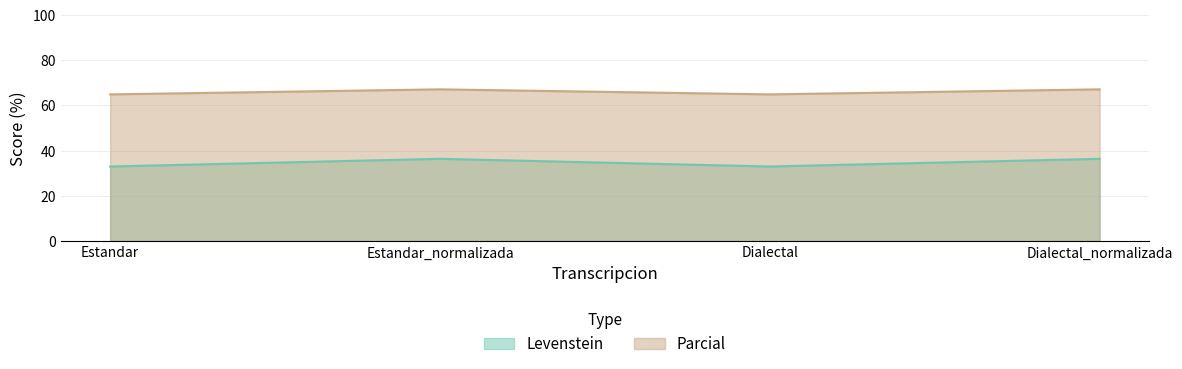

How many data points in Levenstein are less than 36?

2